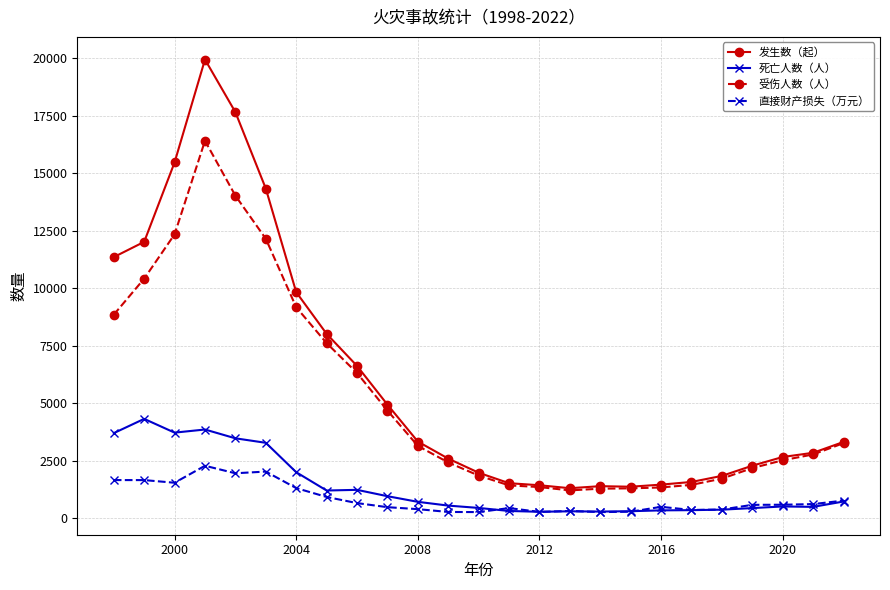

True or false: 死亡人数（人） has more than 2 interior local peaks.

True